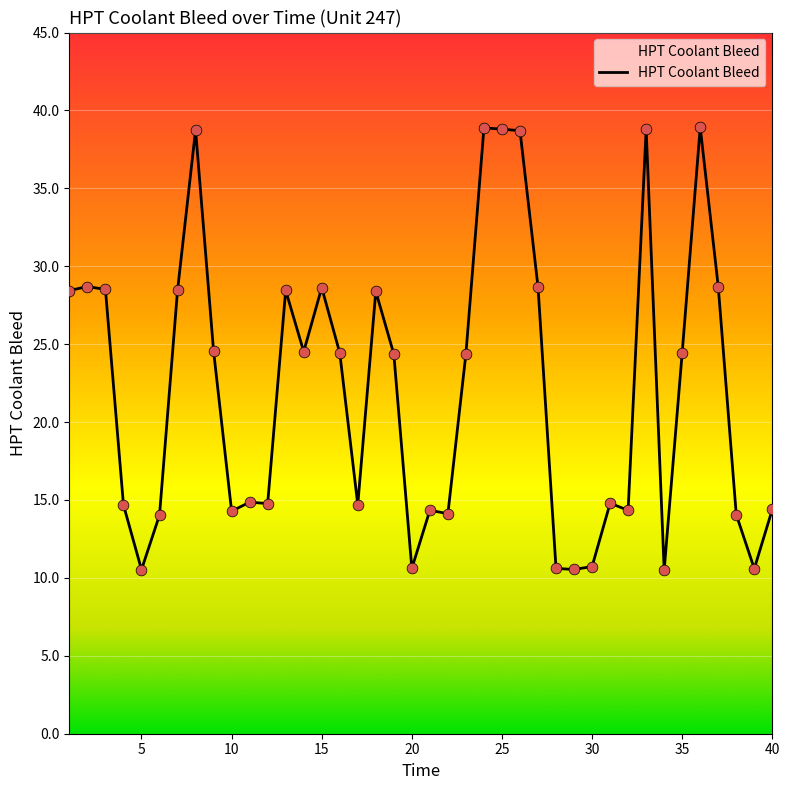

What is the smallest value displayed?

10.5